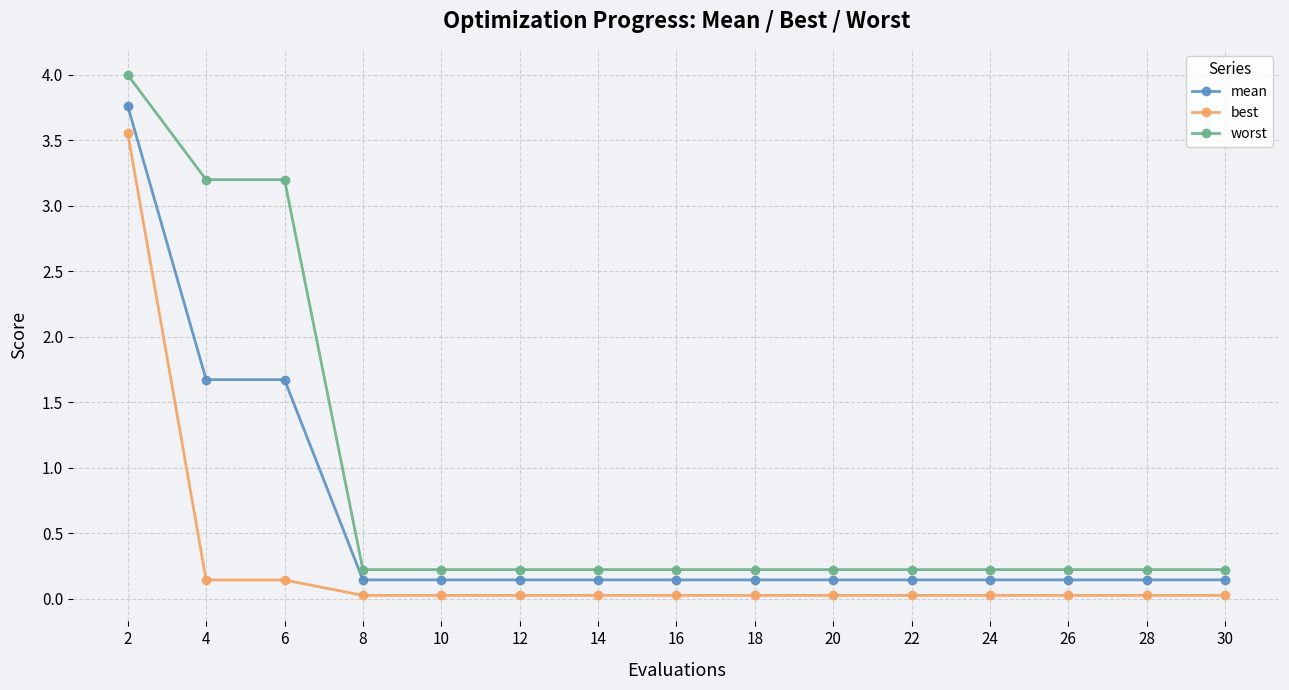

Which series has the largest range (max minus min)?

worst